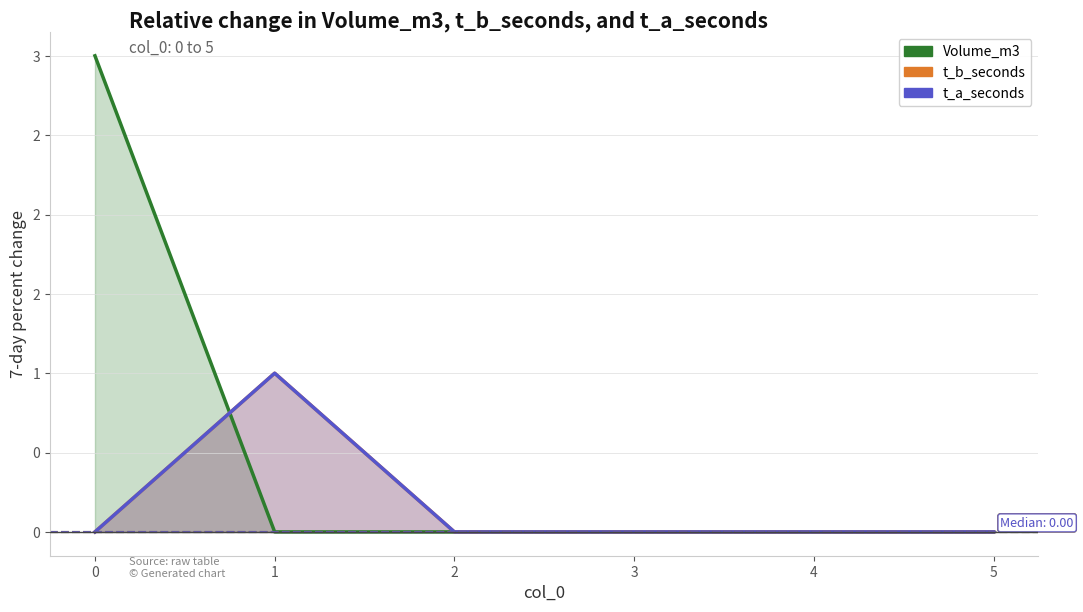

The value of t_b_seconds at 1 is 0. True or false?

False